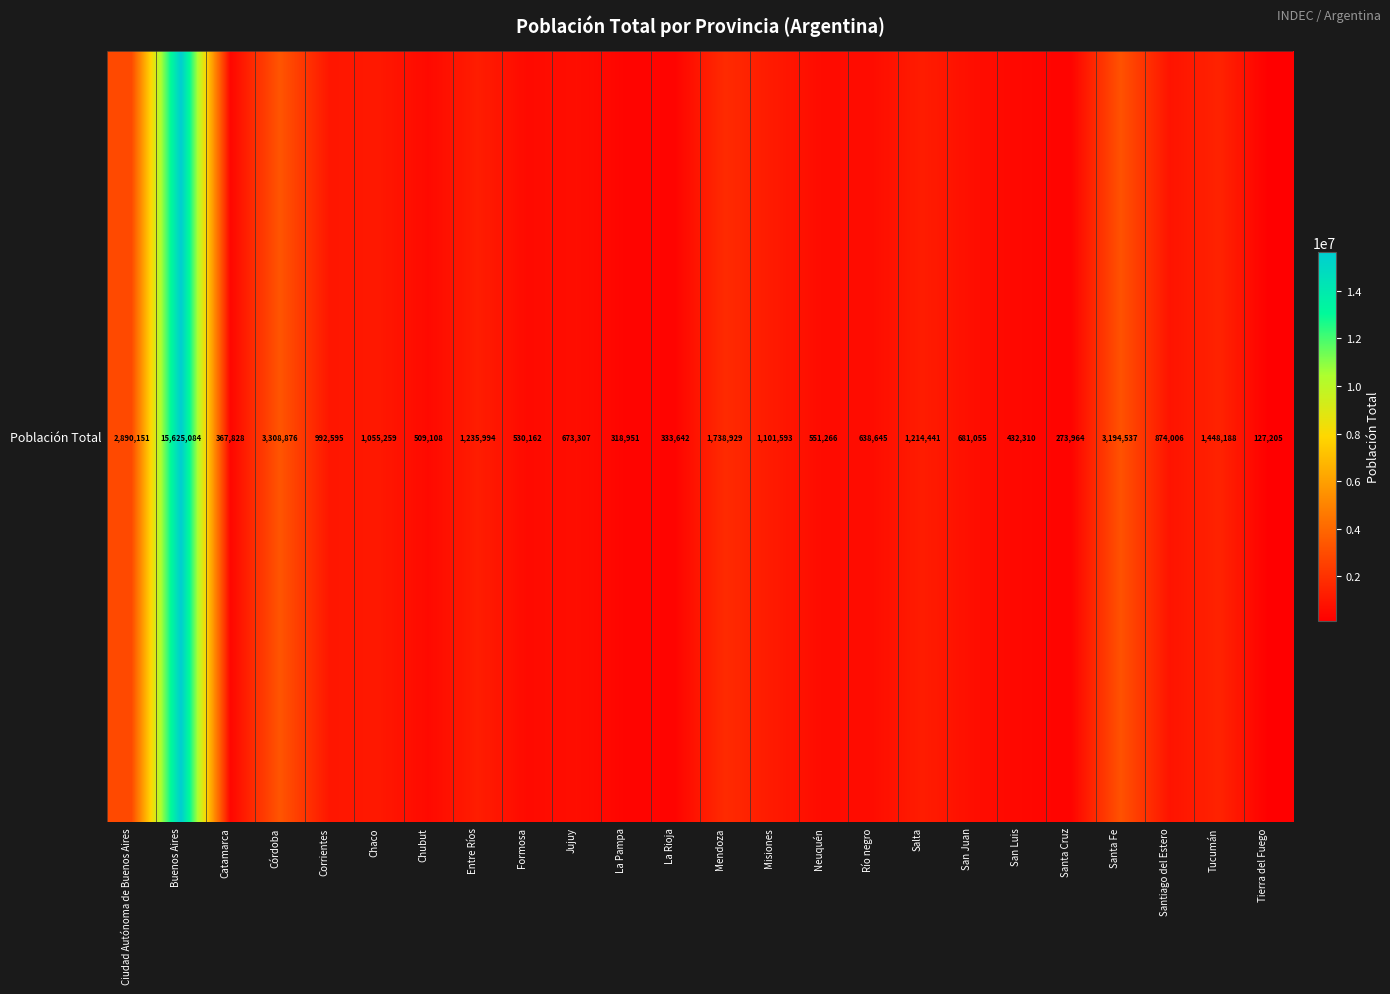

What is the difference between the second highest and minimum values?

3181671